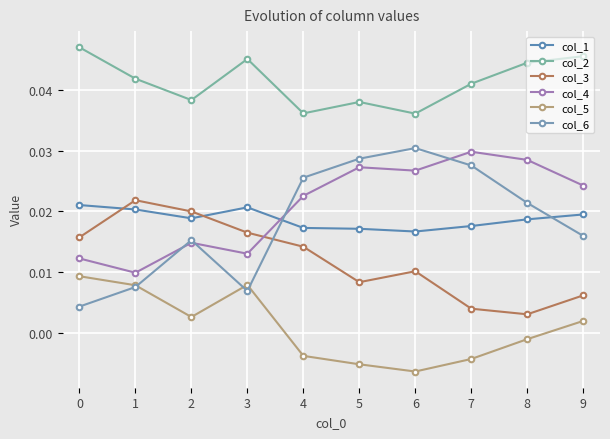

Which series has the largest total across all categories?

col_2